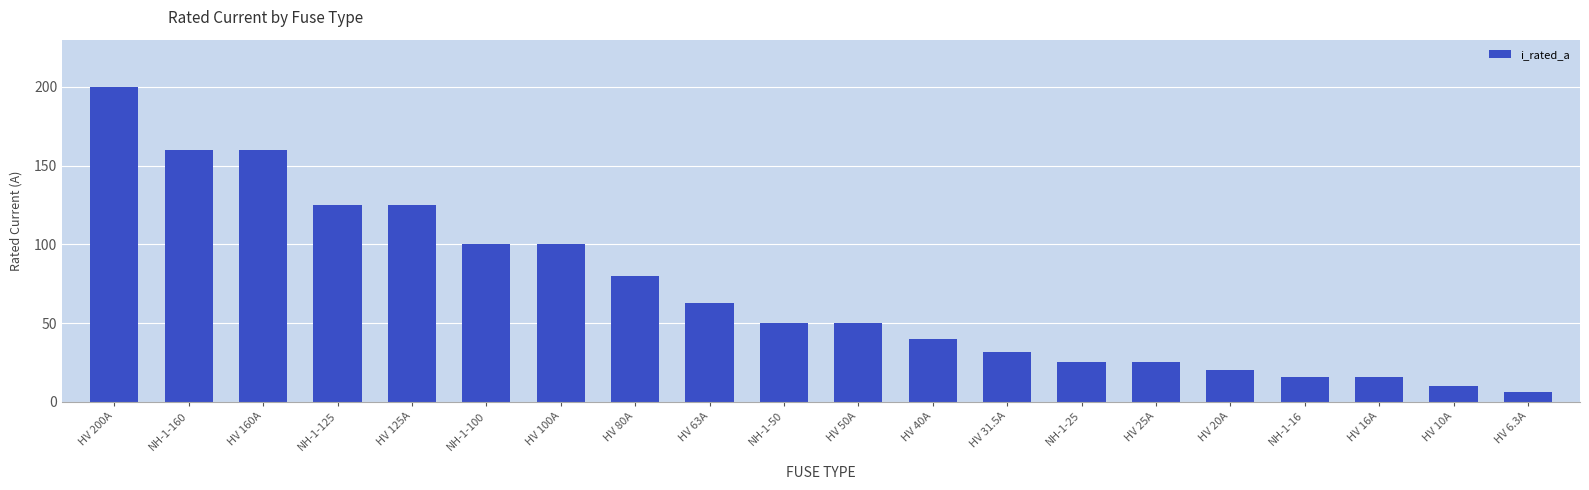

What is the label of the 7th bar from the left?

HV 100A